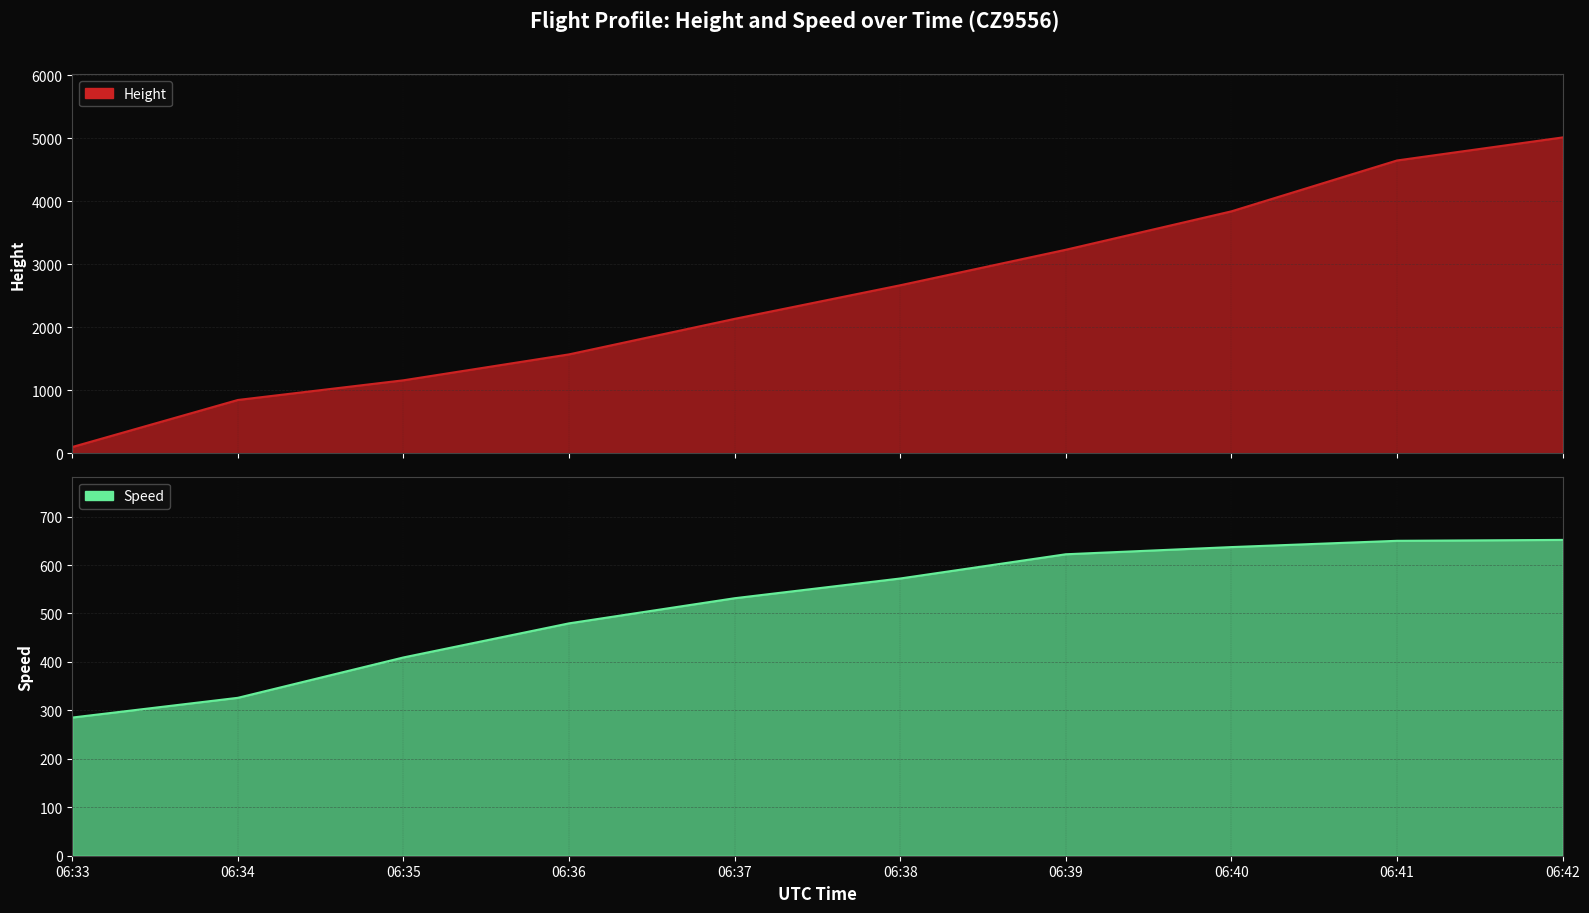

Rank the categories by Height value from highest to lowest.

06:42, 06:41, 06:40, 06:39, 06:38, 06:37, 06:36, 06:35, 06:34, 06:33